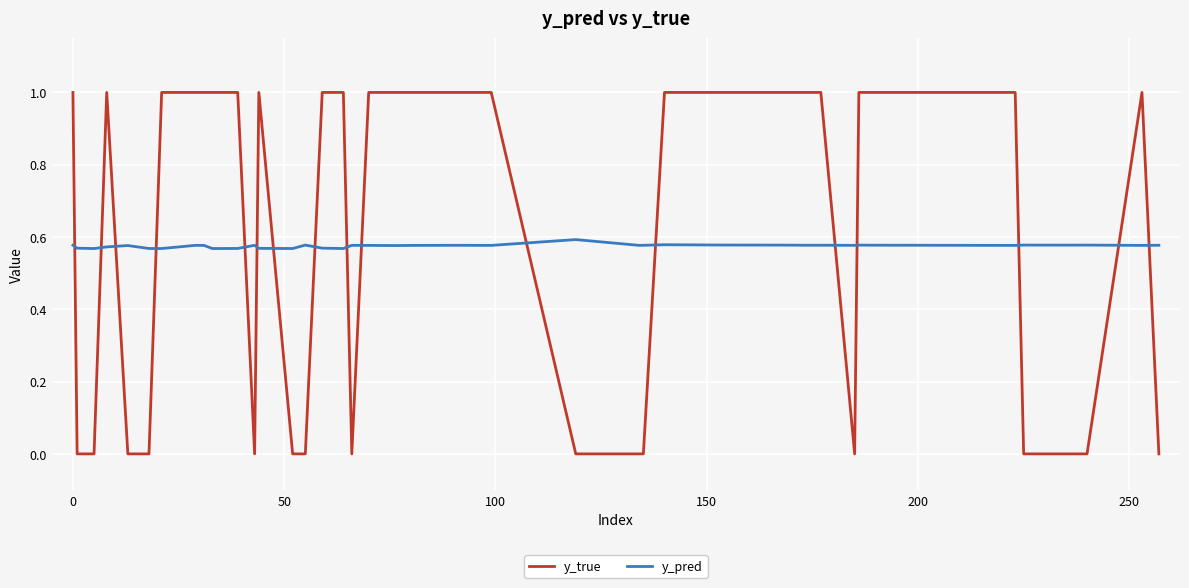

Which series has the widest spread of values?

y_true